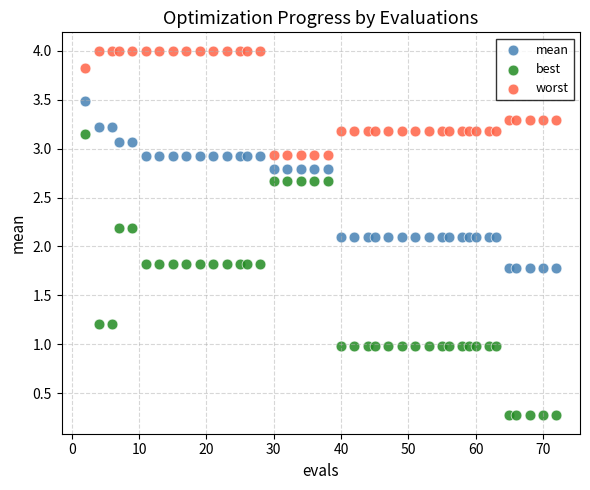

Which series has the widest spread of Y values?

best